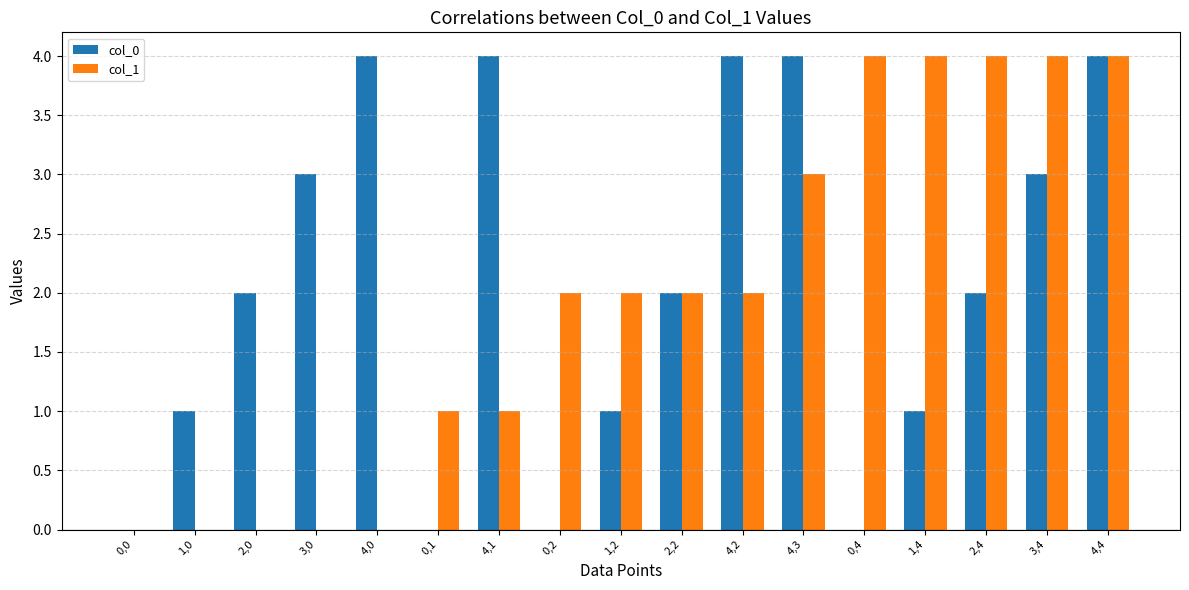

The col_1 series shows 3 at 2,2. True or false?

False